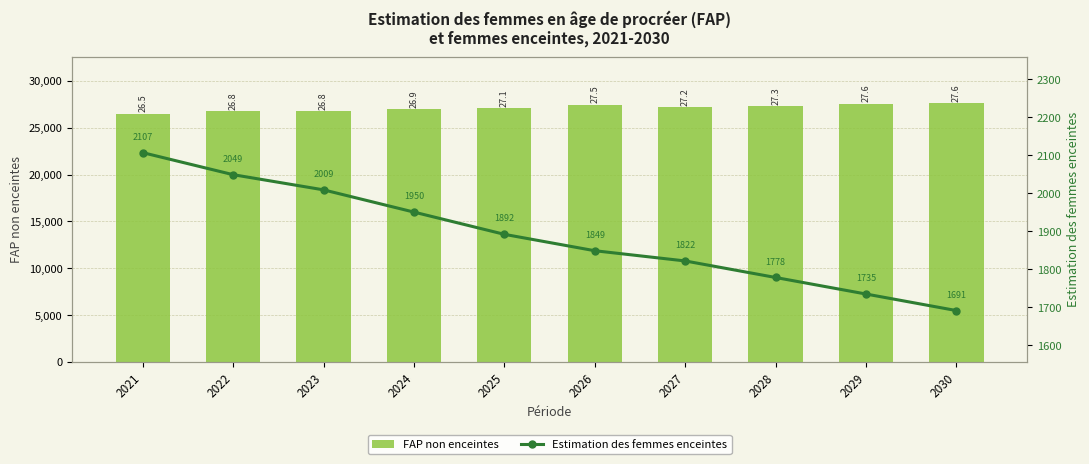

Which label corresponds to the smallest value in the chart?

2030